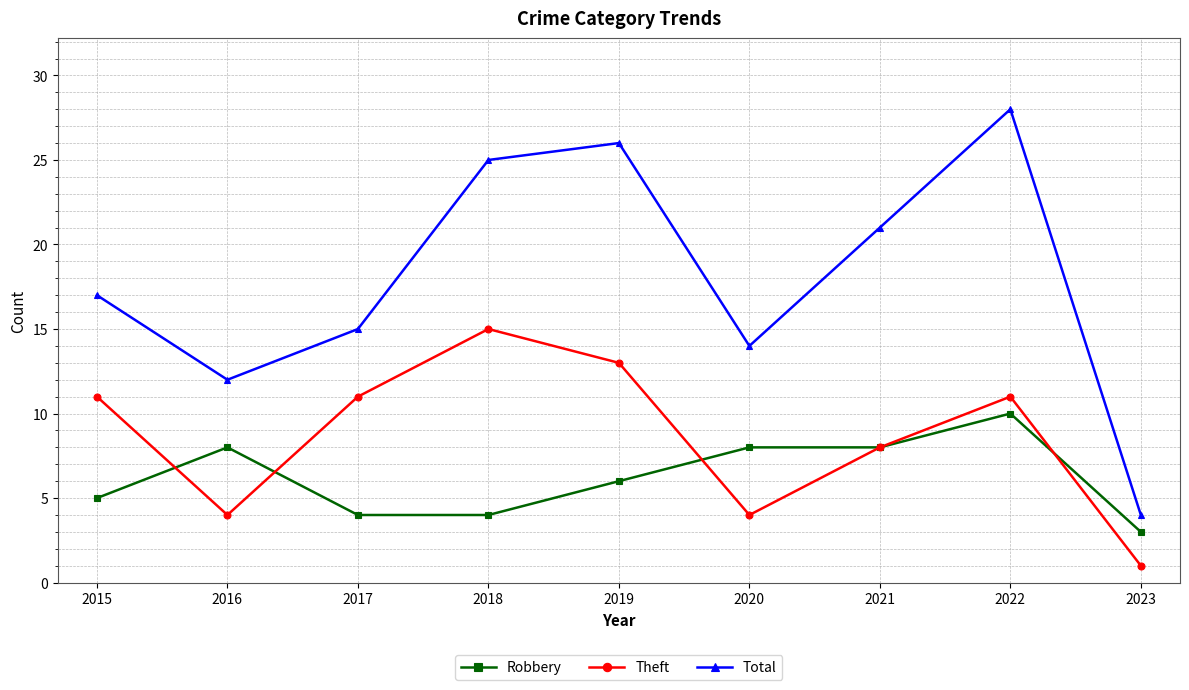

What is the difference between the second highest and minimum values in the Total series?

22